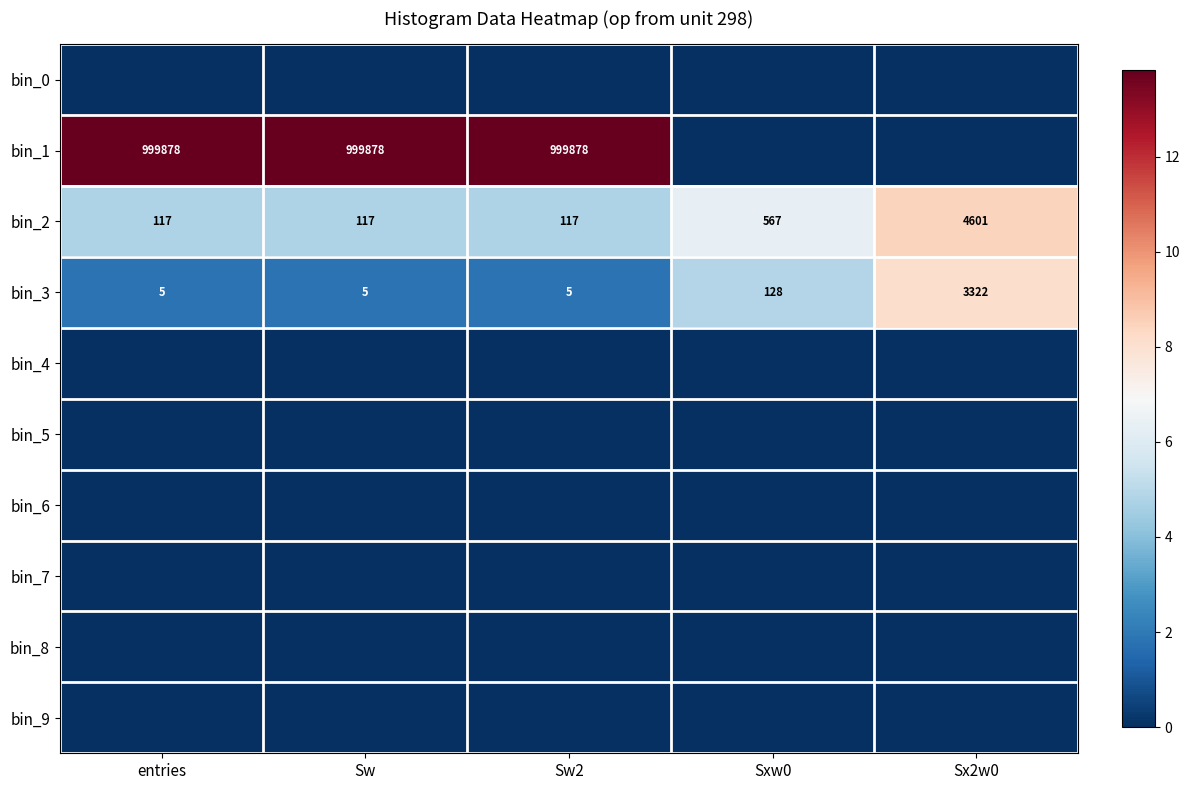

At which label is bin_2 closest to 2359?

Sxw0